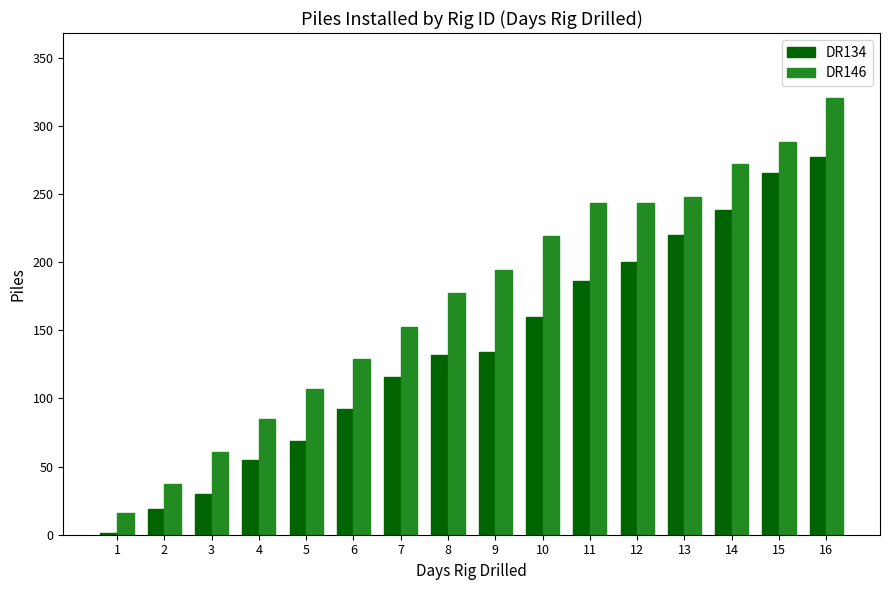

Which series has the widest spread of values?

DR146